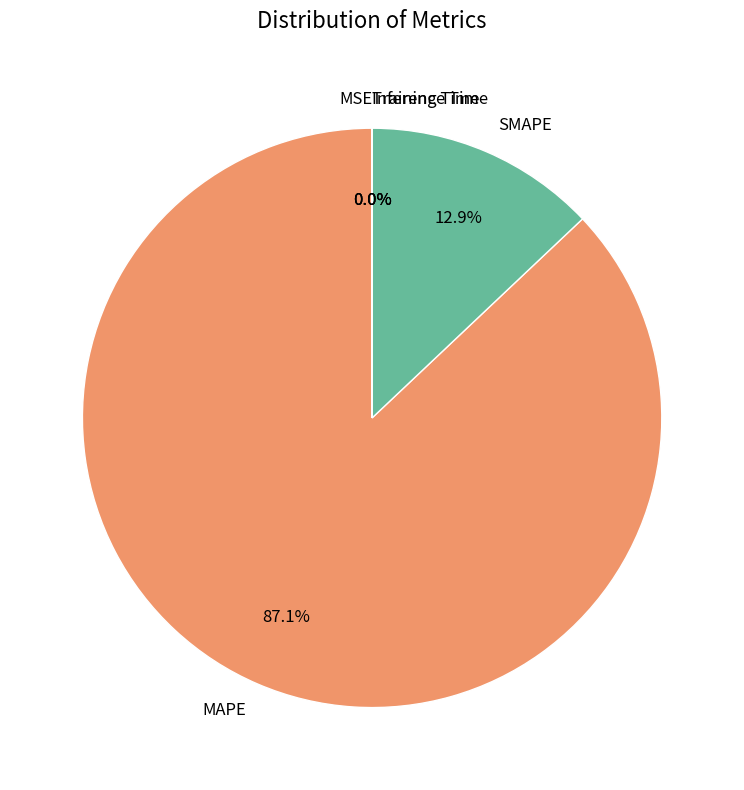

The MAPE slice represents 99% of the pie. True or false?

False